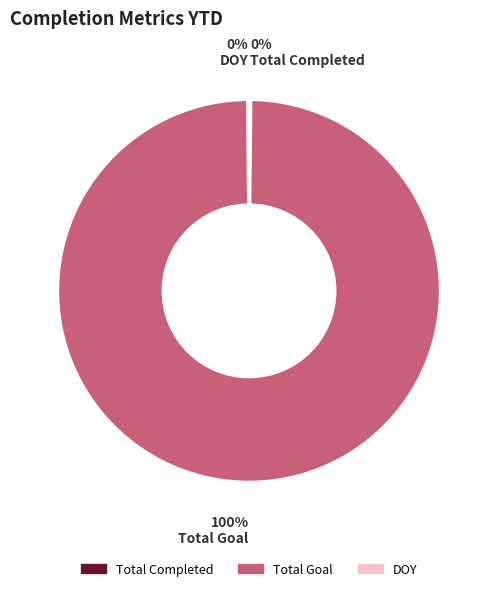

To the nearest percent, what portion does Total Goal represent?

100%